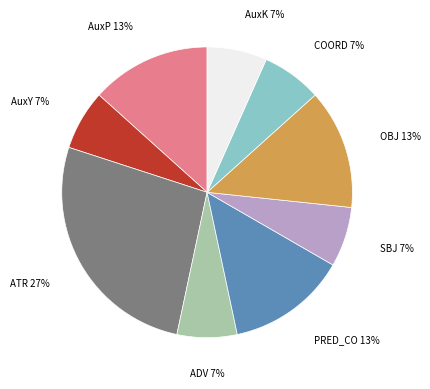

To the nearest percent, what is the average slice percentage?

11%